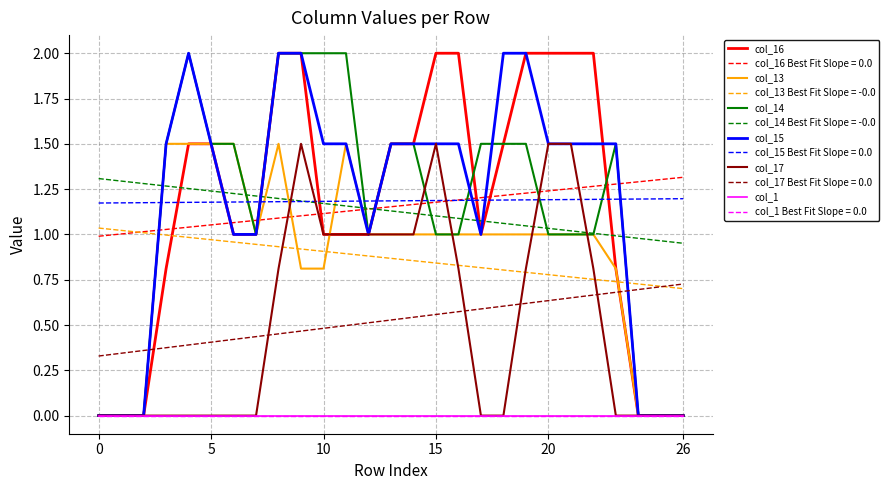

Which series has the largest total across all categories?

col_15